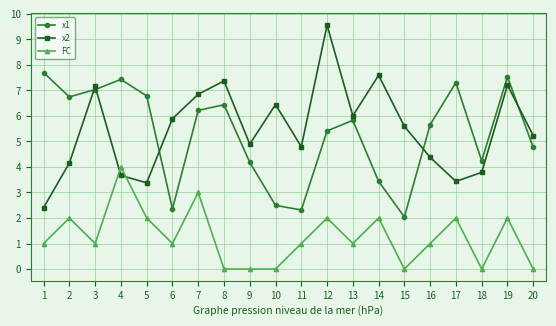

Rank the series at 18 from highest to lowest value.

x1, x2, FC